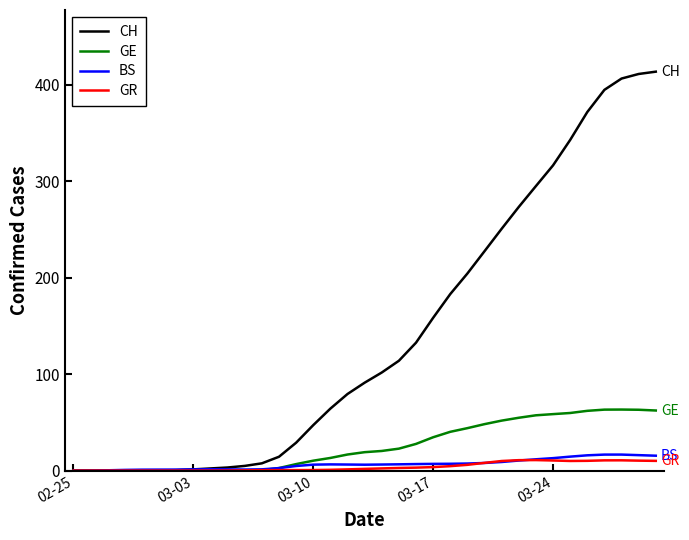

Which series has the widest spread of values?

CH